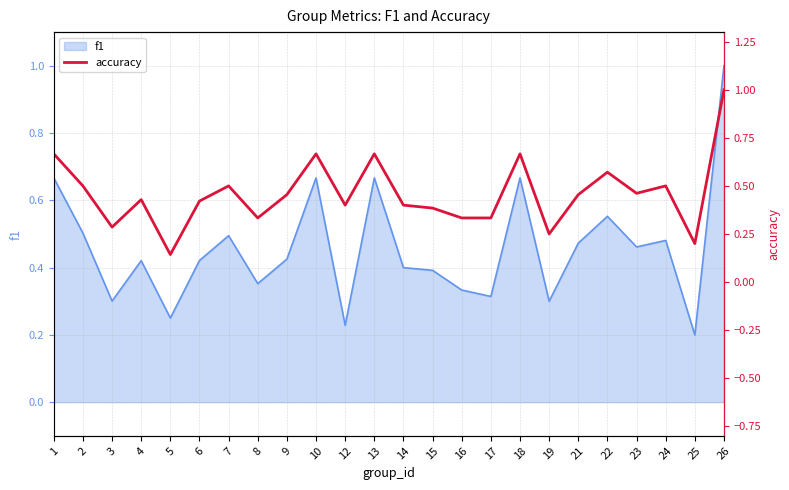

What is the minimum value shown in the chart?

0.1